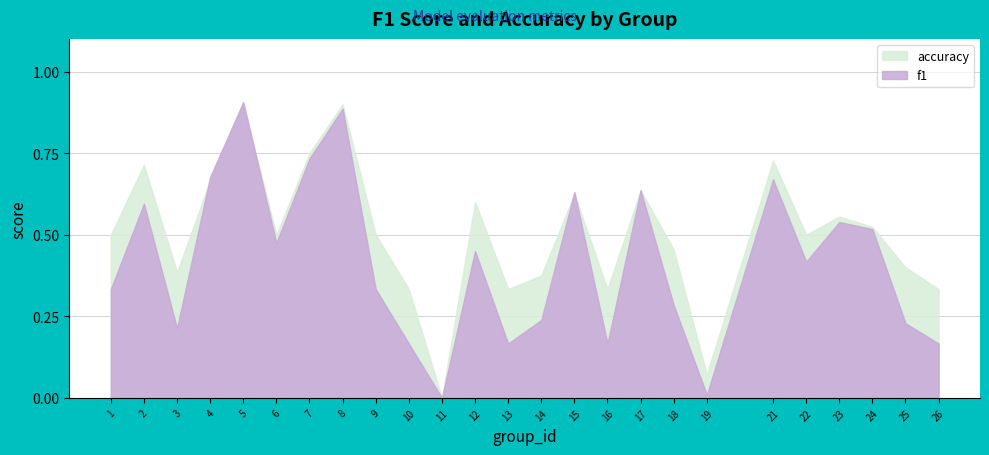

How many values in accuracy are above zero?

24